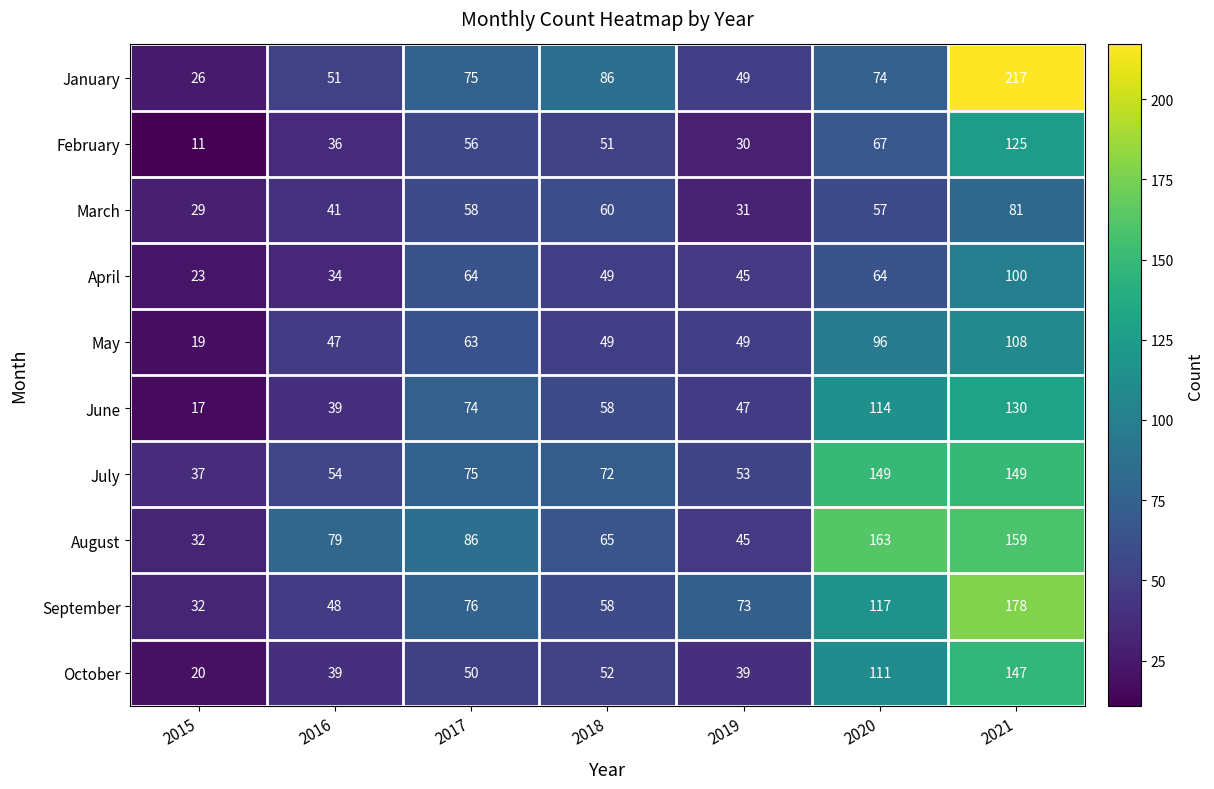

Where does the May series first go above 49?

2017